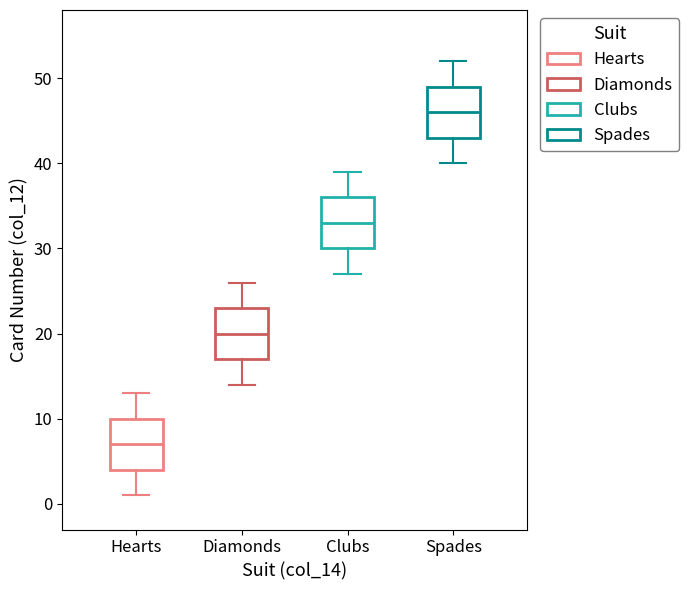

Where does the median line of the box for Hearts sit on the y-axis? The values are not printed on the chart, so give them approximately, as read against the axis.

7